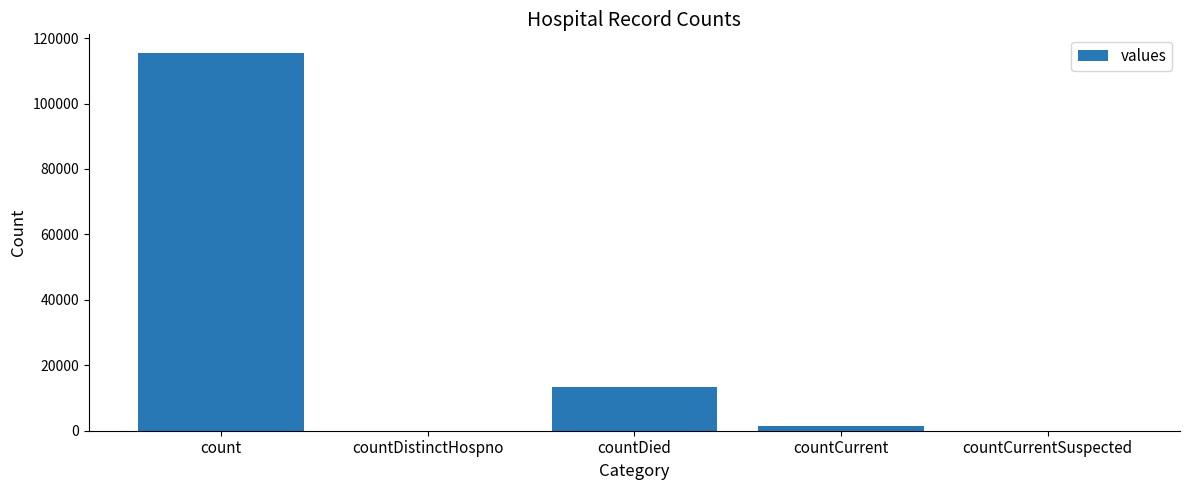

What is the maximum value shown in the chart?

115379